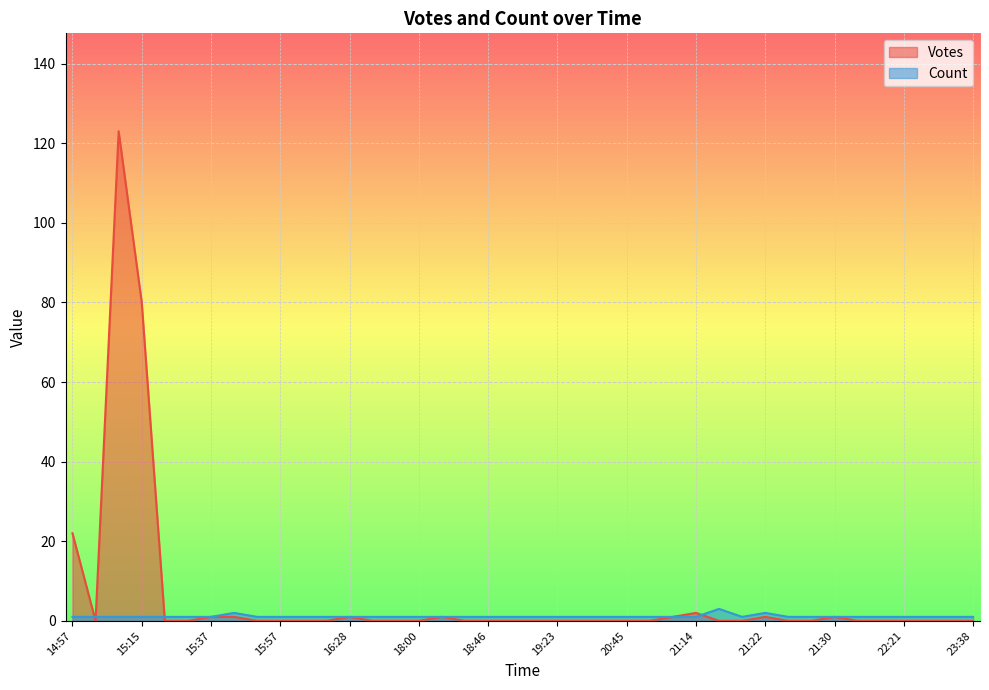

What is the label of the 30th point from the left?

21:27